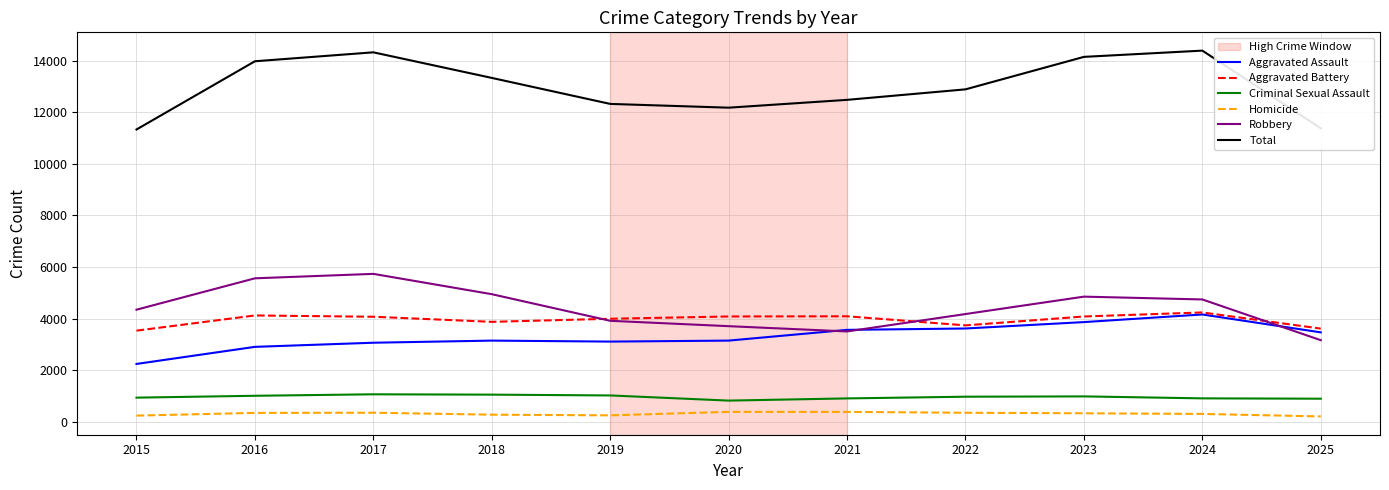

What is the difference between the highest and lowest values at 2024?

14072